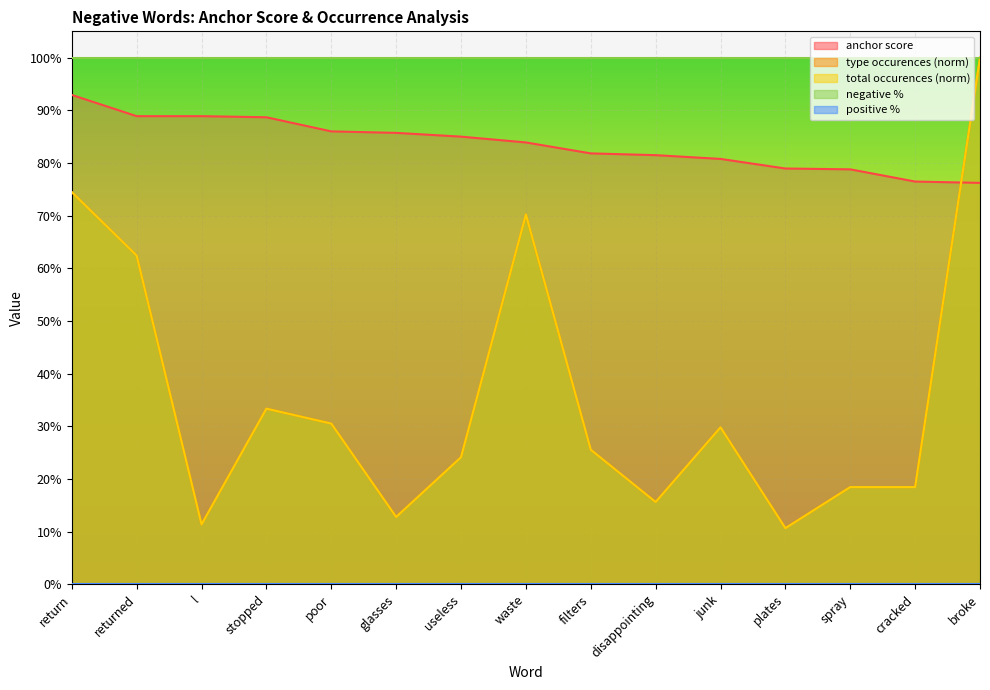

Reading left to right, what are all the values shown in this chart?

anchor score: return=0.9	returned=0.9	l=0.9	stopped=0.9	poor=0.9	glasses=0.9	useless=0.8	waste=0.8	filters=0.8	disappointing=0.8	junk=0.8	plates=0.8	spray=0.8	cracked=0.8	broke=0.8
type occurences: return=0.7	returned=0.6	l=0.1	stopped=0.3	poor=0.3	glasses=0.1	useless=0.2	waste=0.7	filters=0.3	disappointing=0.2	junk=0.3	plates=0.1	spray=0.2	cracked=0.2	broke=1.0
total occurences: return=0.7	returned=0.6	l=0.1	stopped=0.3	poor=0.3	glasses=0.1	useless=0.2	waste=0.7	filters=0.3	disappointing=0.2	junk=0.3	plates=0.1	spray=0.2	cracked=0.2	broke=1.0